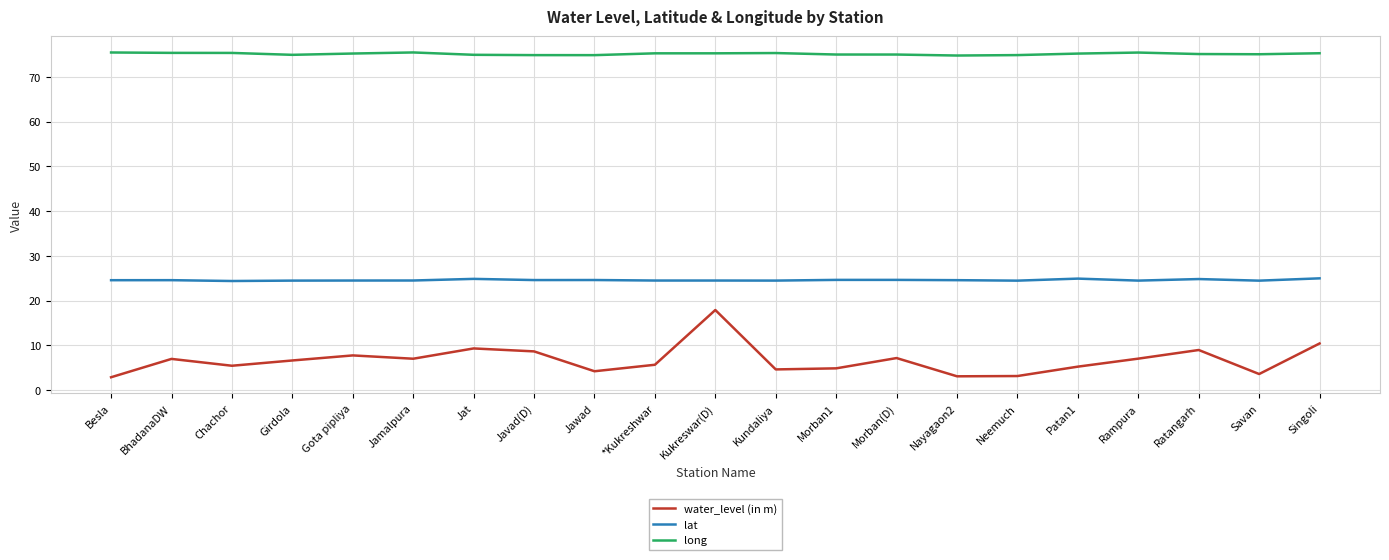

List the series in order of their overall mean, lowest first.

water_level (in m), lat, long